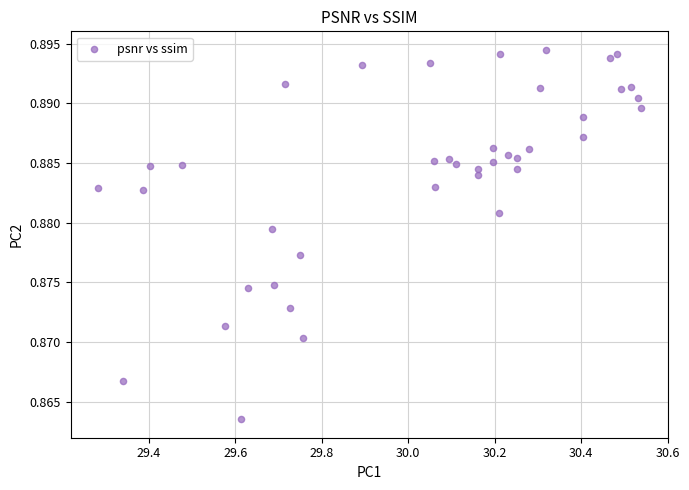

What is the range of X values (max minus min)?

1.3